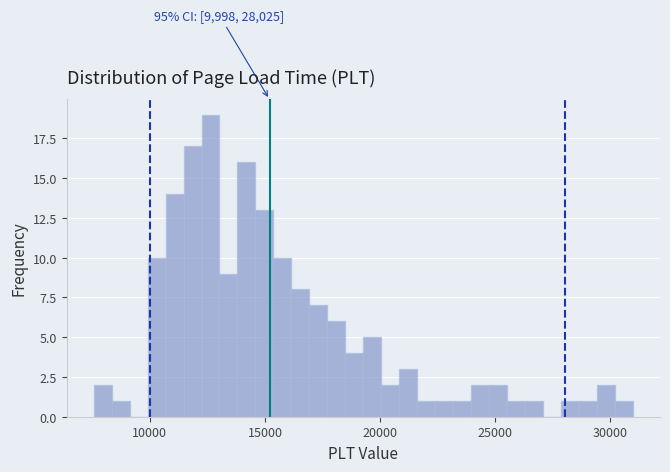

Read against the x-axis, roughly where is the centre of the tallest bar?

12500